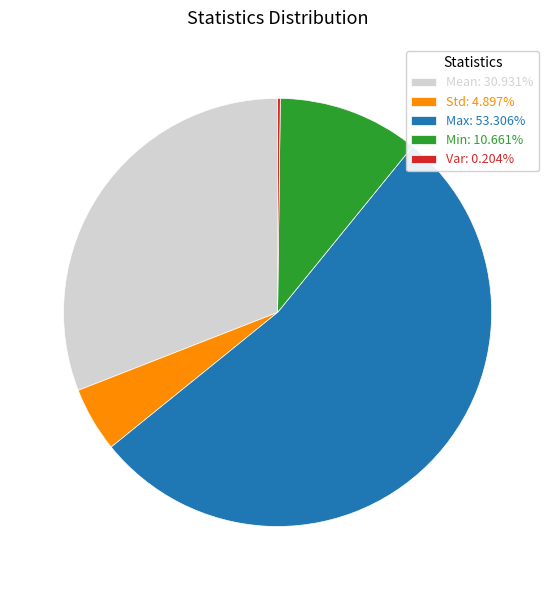

Combined, do Max: 53.306% and Std: 4.897% account for over 50%?

Yes